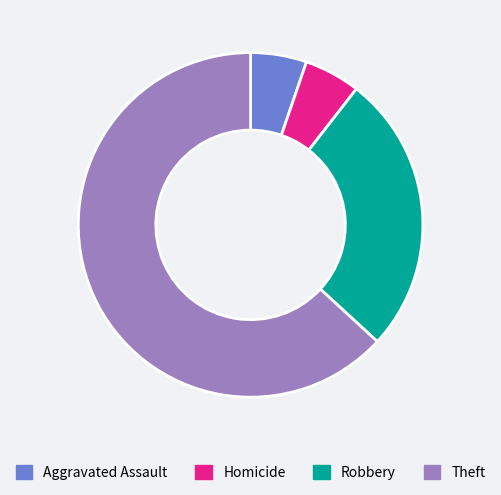

How many segments does this pie chart have?

4